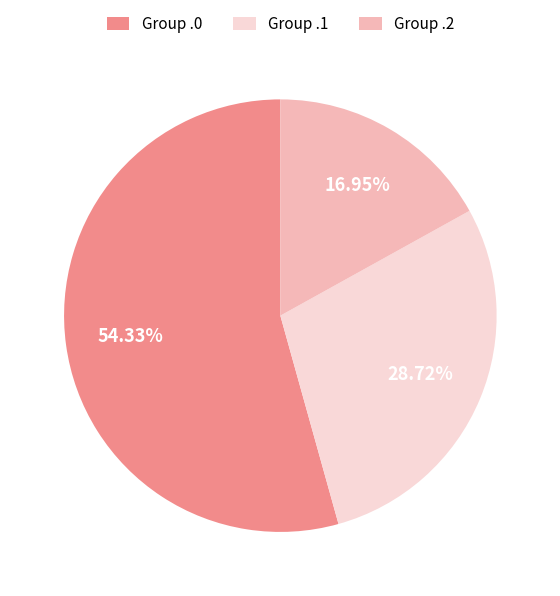

What is the ratio of the value at Group .2 to the value at Group .1?

0.6